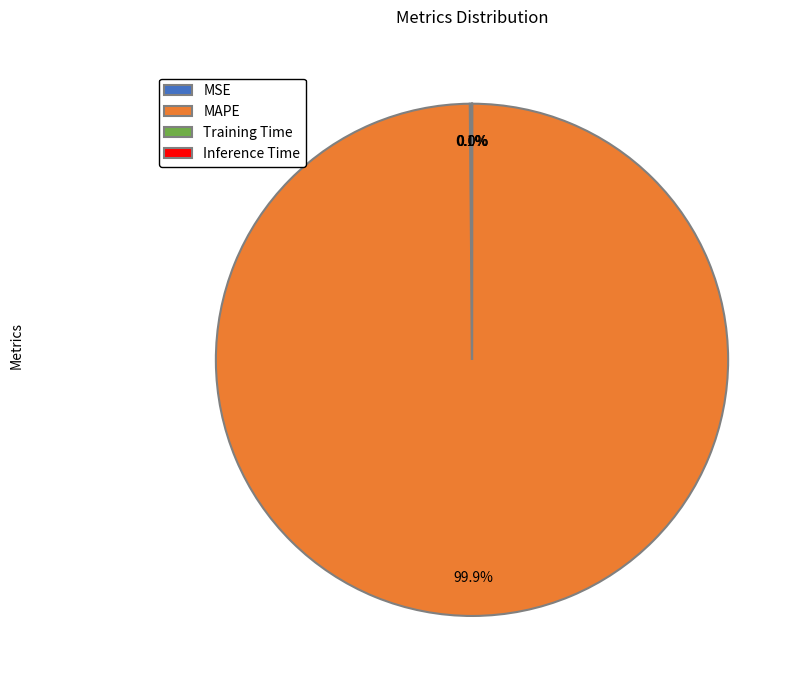

Which category has the biggest portion of the pie?

MAPE